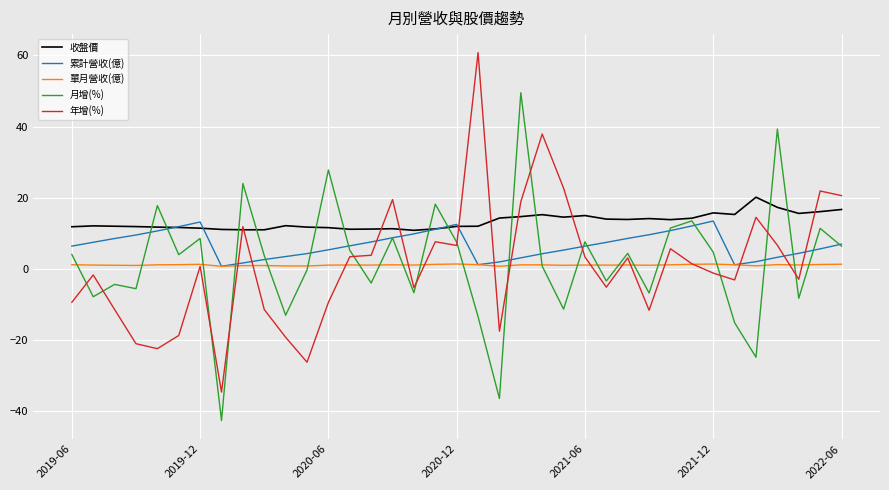

Which series has the largest total across all categories?

收盤價